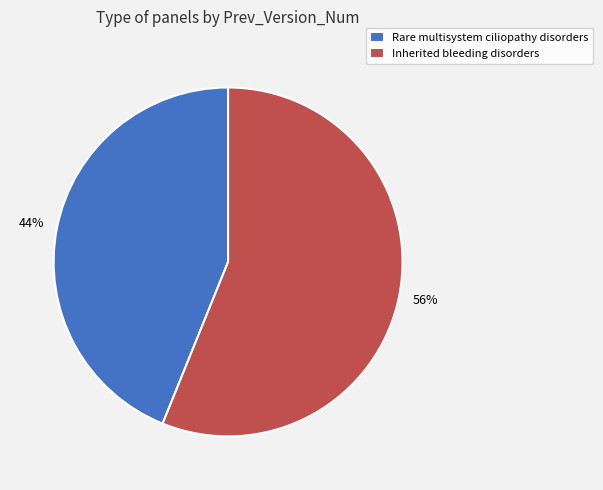

The Inherited bleeding disorders slice represents 56% of the pie. True or false?

True